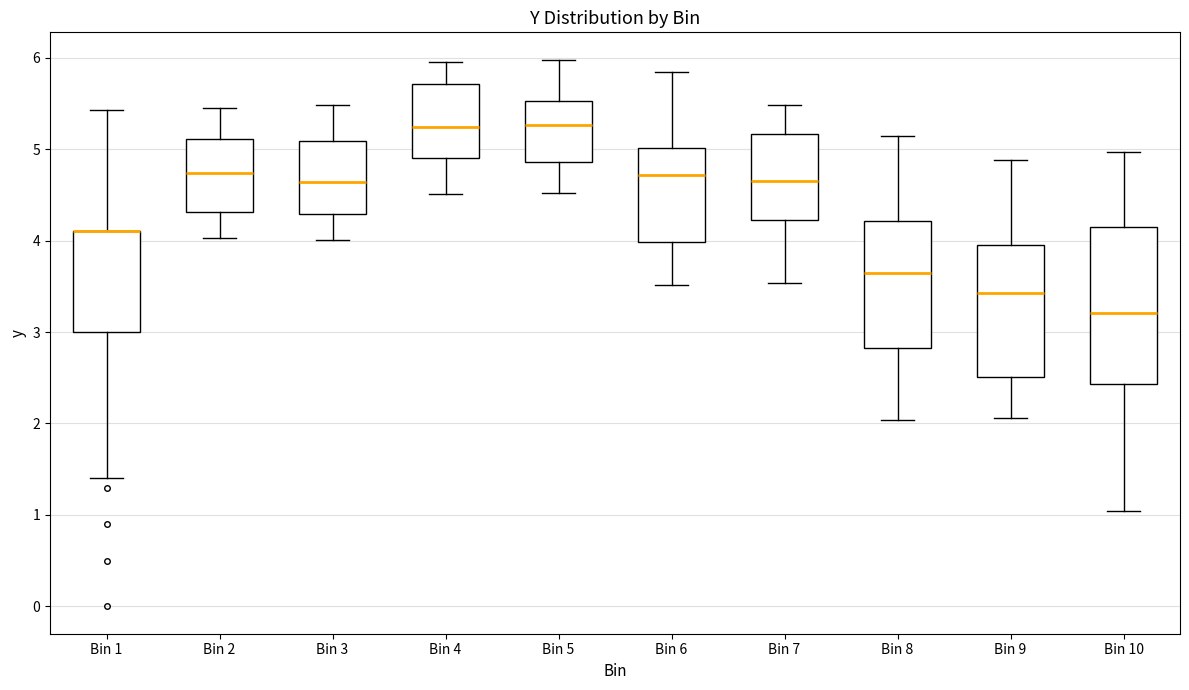

Reading left to right, transcribe this box plot: for each box, give where its median line is, the range the box spans, and where its two whiskers end, as read against the y-axis. The values are not printed on the chart, so give them approximately, as read against the axis.

Bin 1: median 4.1 (drawn on the box's upper edge), box 3.0 to 4.1, whiskers 1.4 to 5.4
Bin 2: median 4.7, box 4.3 to 5.1, whiskers 4.0 to 5.5
Bin 3: median 4.6, box 4.3 to 5.1, whiskers 4.0 to 5.5
Bin 4: median 5.2, box 4.9 to 5.7, whiskers 4.5 to 6.0
Bin 5: median 5.3, box 4.9 to 5.5, whiskers 4.5 to 6.0
Bin 6: median 4.7, box 4.0 to 5.0, whiskers 3.5 to 5.8
Bin 7: median 4.7, box 4.2 to 5.2, whiskers 3.5 to 5.5
Bin 8: median 3.6, box 2.8 to 4.2, whiskers 2.0 to 5.1
Bin 9: median 3.4, box 2.5 to 4.0, whiskers 2.1 to 4.9
Bin 10: median 3.2, box 2.4 to 4.1, whiskers 1.0 to 5.0